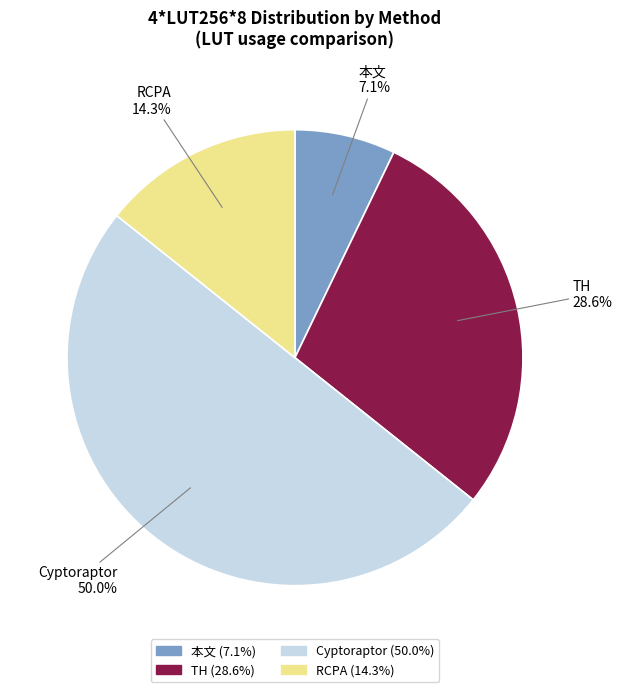

Between TH and 本文, which is larger?

TH